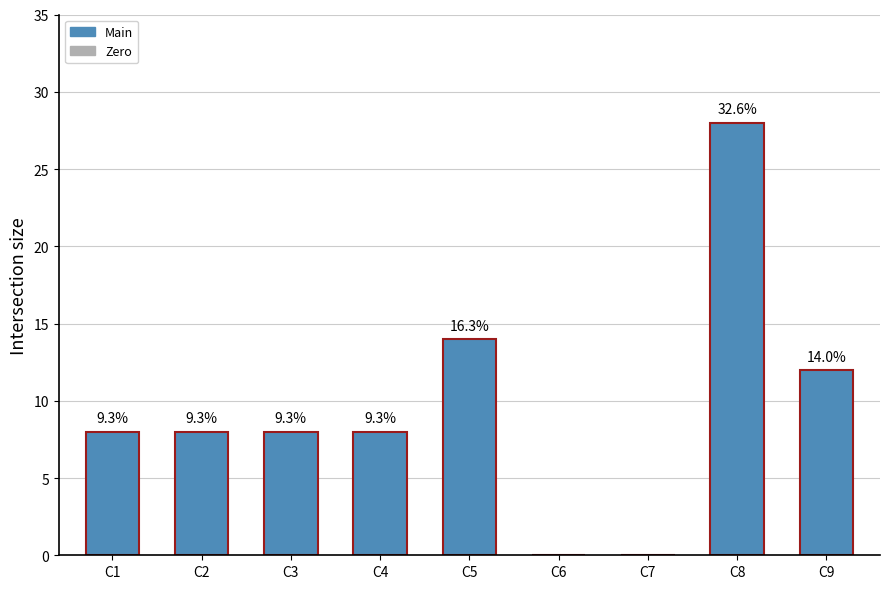

At which category does the chart reach its minimum across all series?

C6